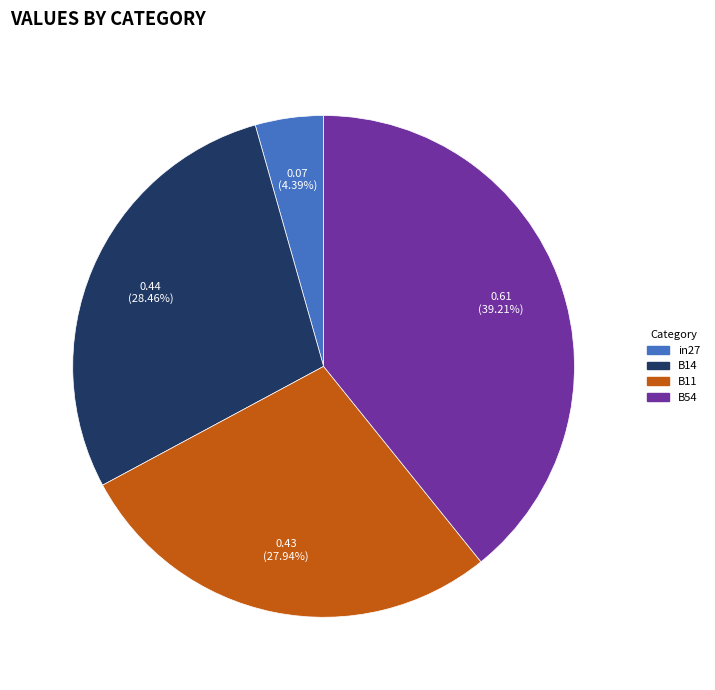

Is there any slice that represents more than half of the pie?

No